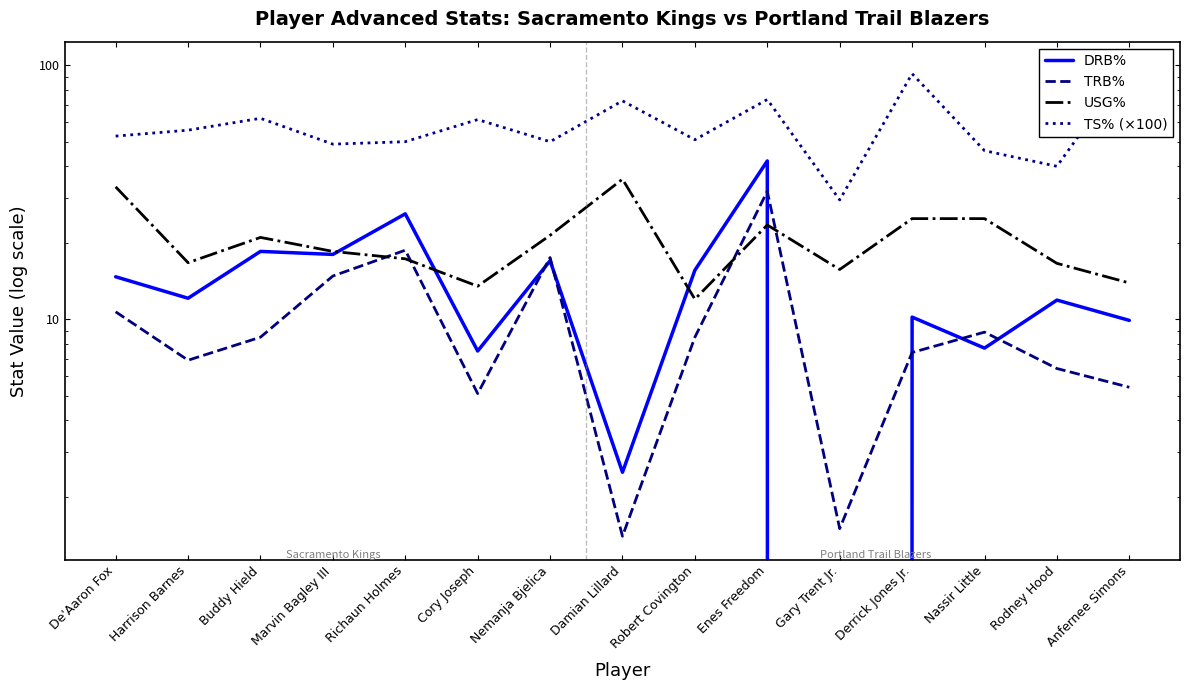

Which category has the highest value in the DRB% series?

Enes Freedom